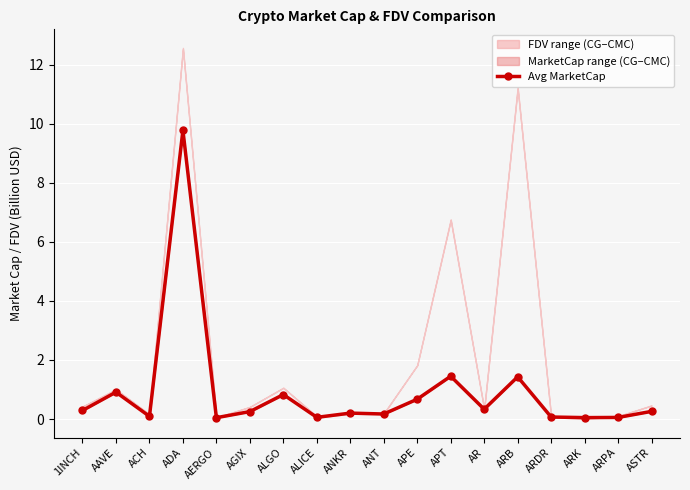

Where is the data nearest to the value 4?

APT